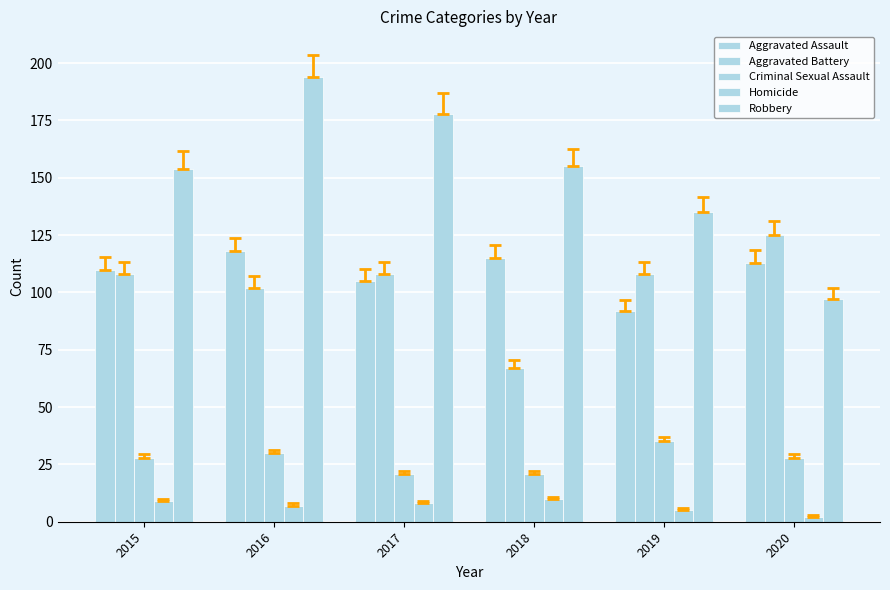

What is the total value across all series at 2019?

375